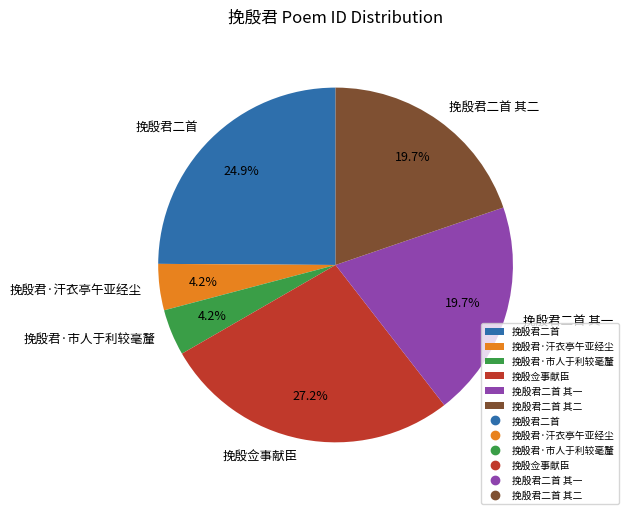

What percentage is the 挽殷君·市人于利较毫釐 slice, to the nearest percent?

4%